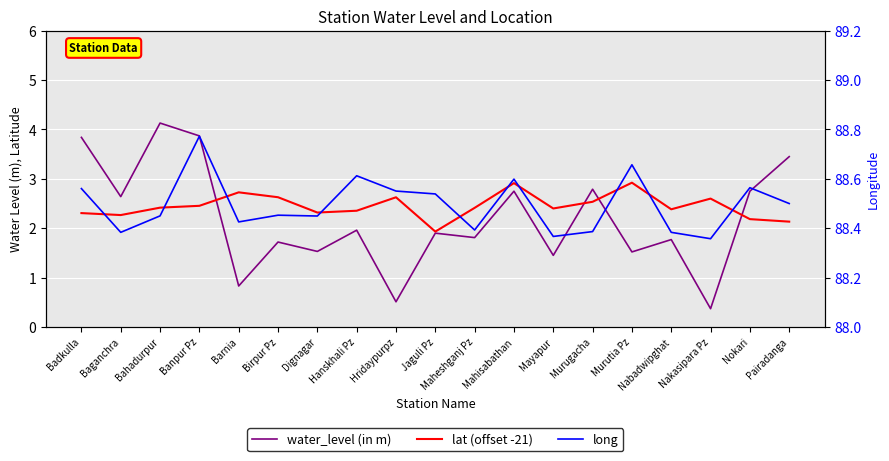

At which label is long closest to 88?

Nakasipara Pz